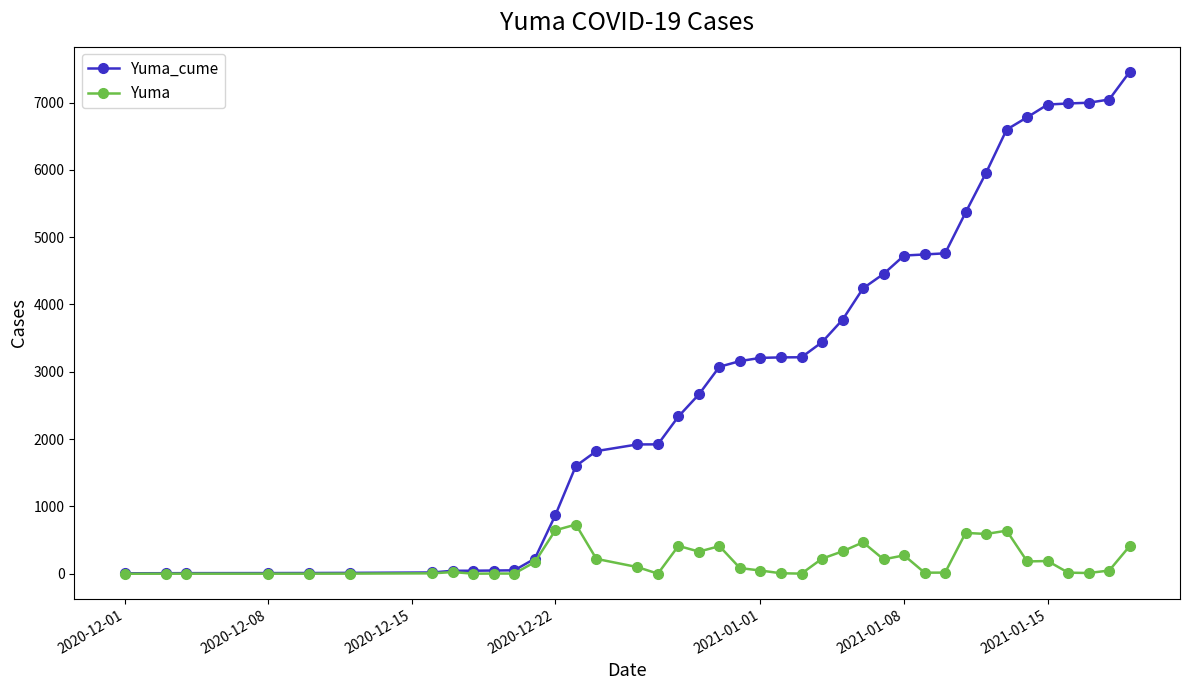

How many lines are shown in the chart?

2